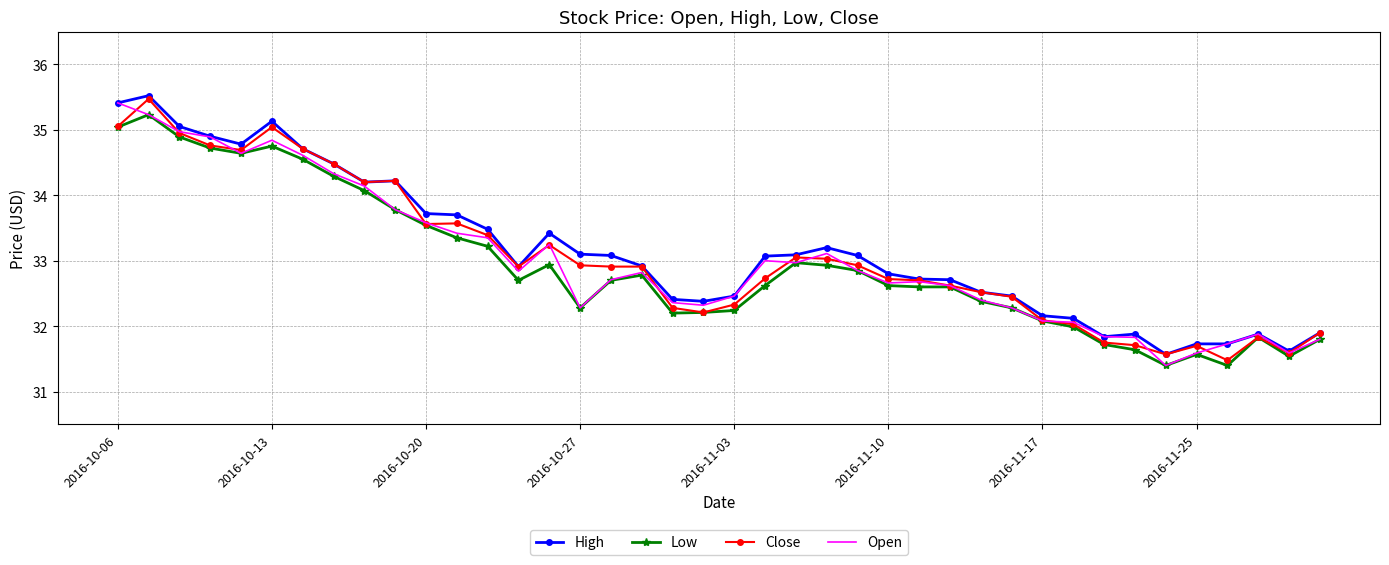

List the series in order of their overall mean, highest first.

High, Close, Open, Low